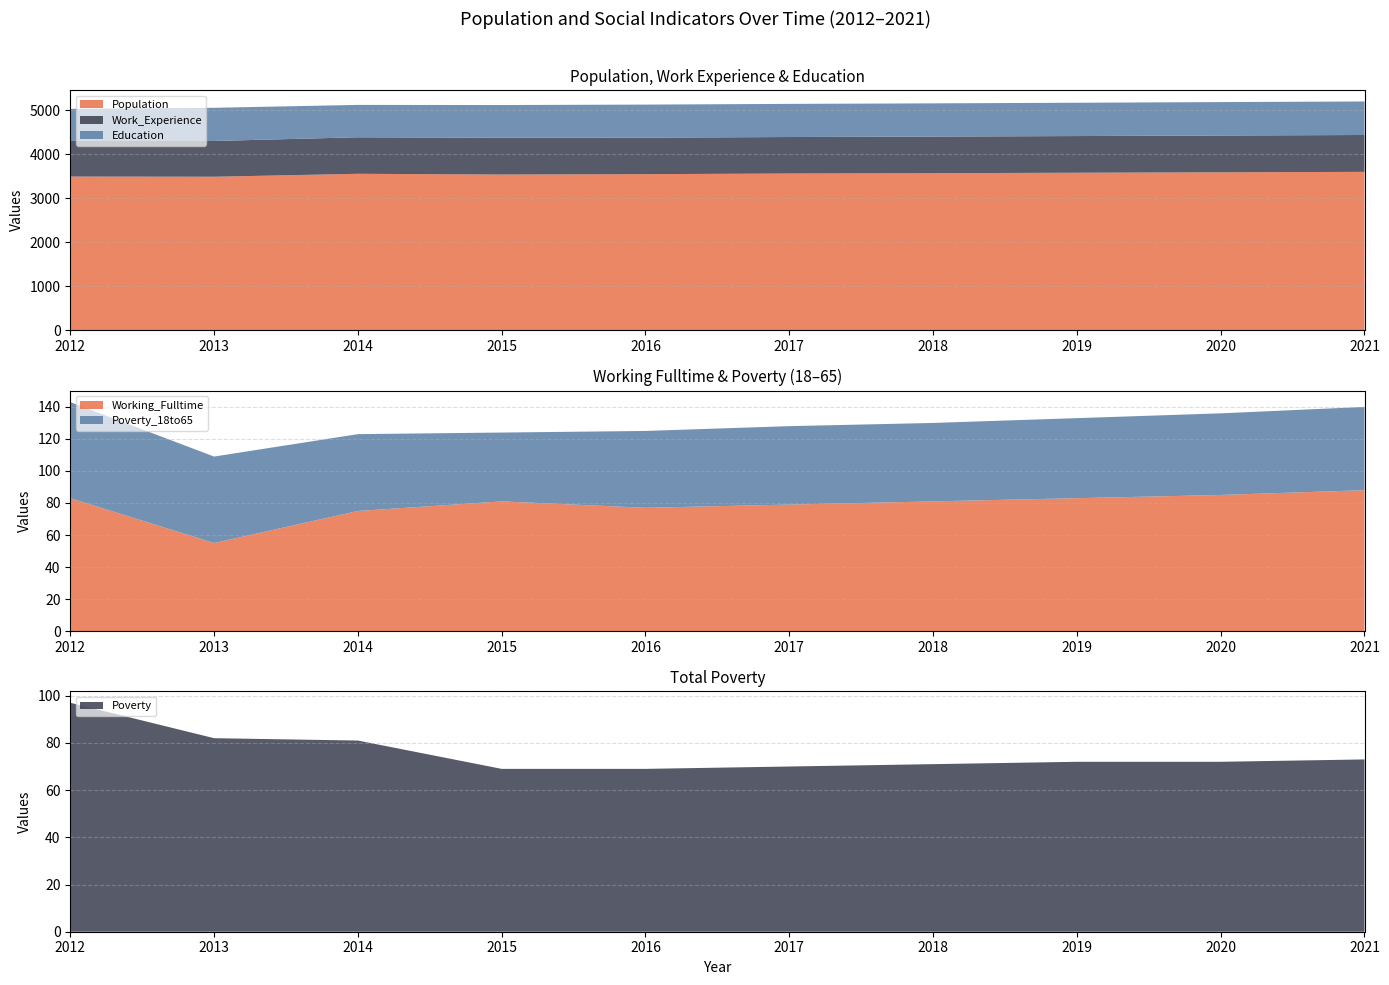

Reading left to right, list all the values displayed in this chart.

Population: 3497	3493	3560	3543	3552	3566	3574	3584	3594	3604
Education: 730	754	736	744	752	753	755	757	760	762
Work_Experience: 809	813	830	836	829	830	832	834	836	838
Working_Fulltime: 83	55	75	81	77	79	81	83	85	88
Poverty: 97	82	81	69	69	70	71	72	72	73
Poverty_18to65: 60	54	48	43	48	49	49	50	51	52